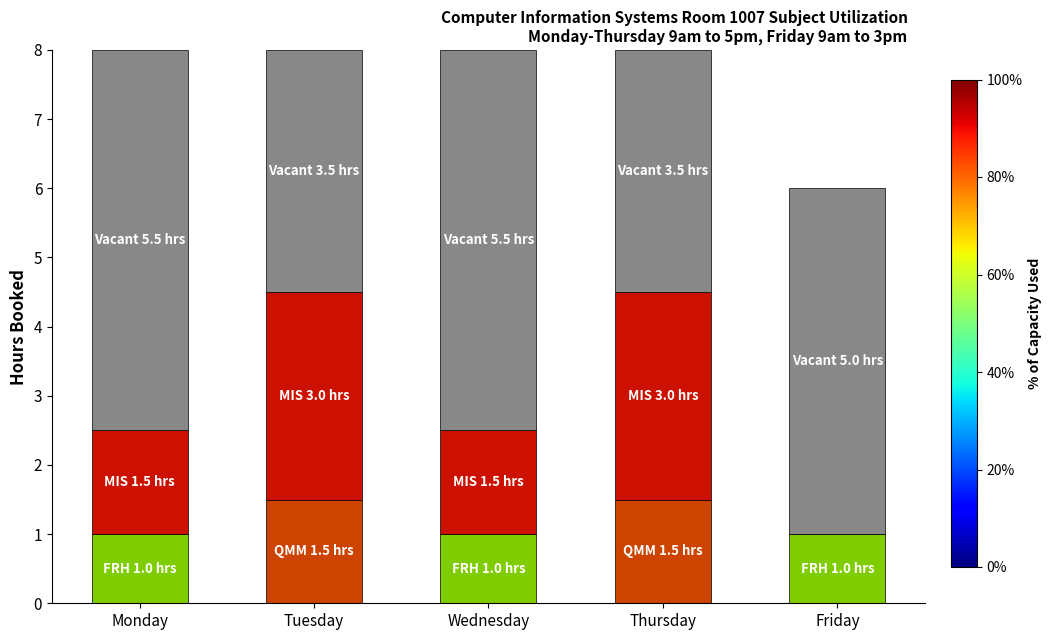

What is the total value across all series at Friday?

6.0